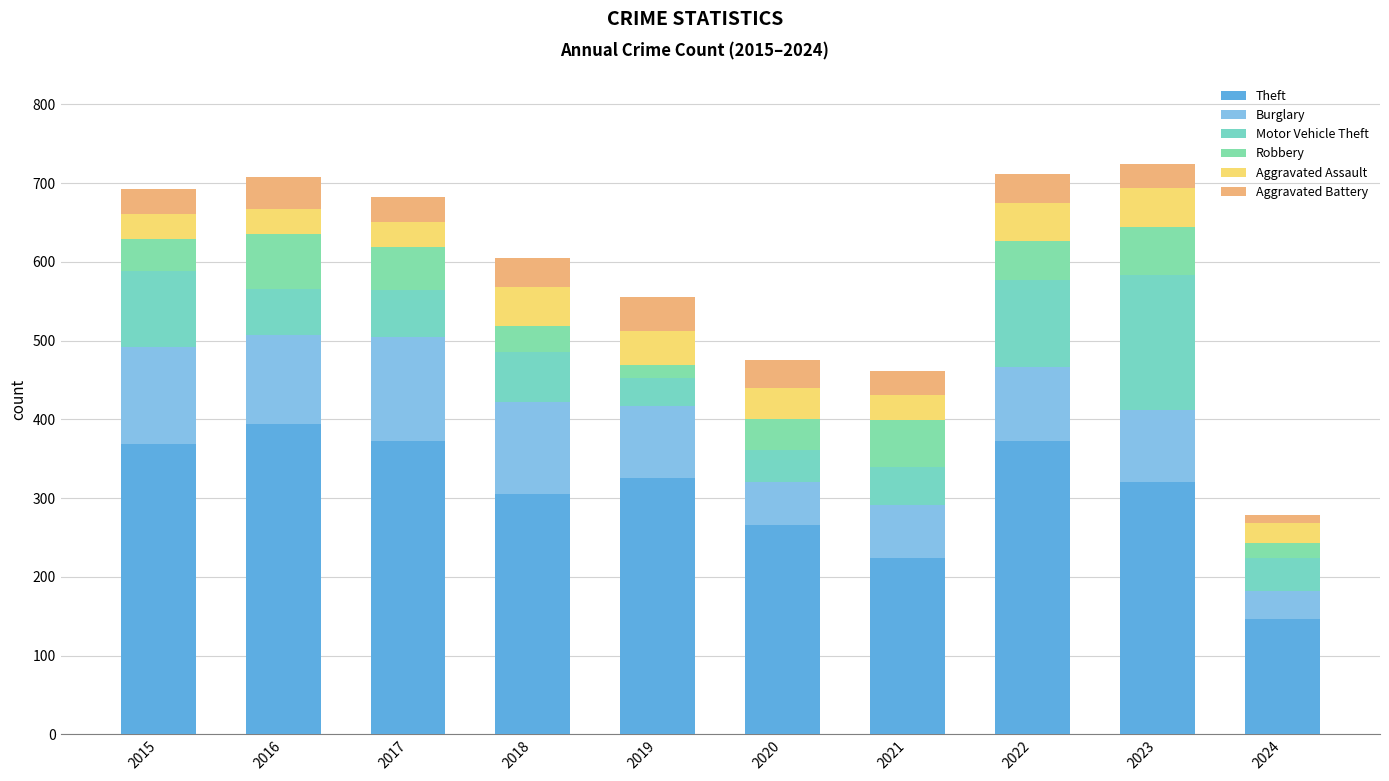

Does the chart contain any negative values?

No